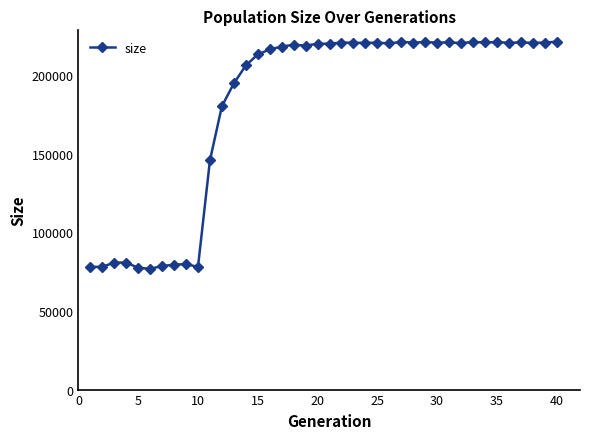

What is the sum of all values?

7234839